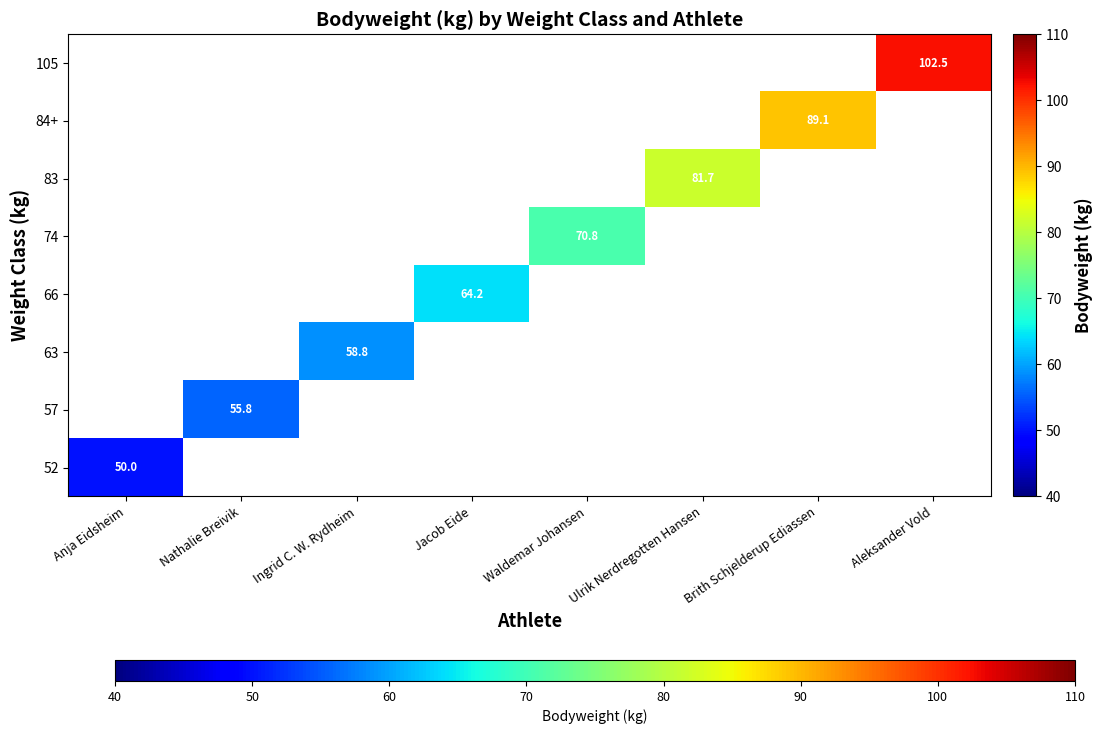

At how many categories does at least one series exceed 87?

2